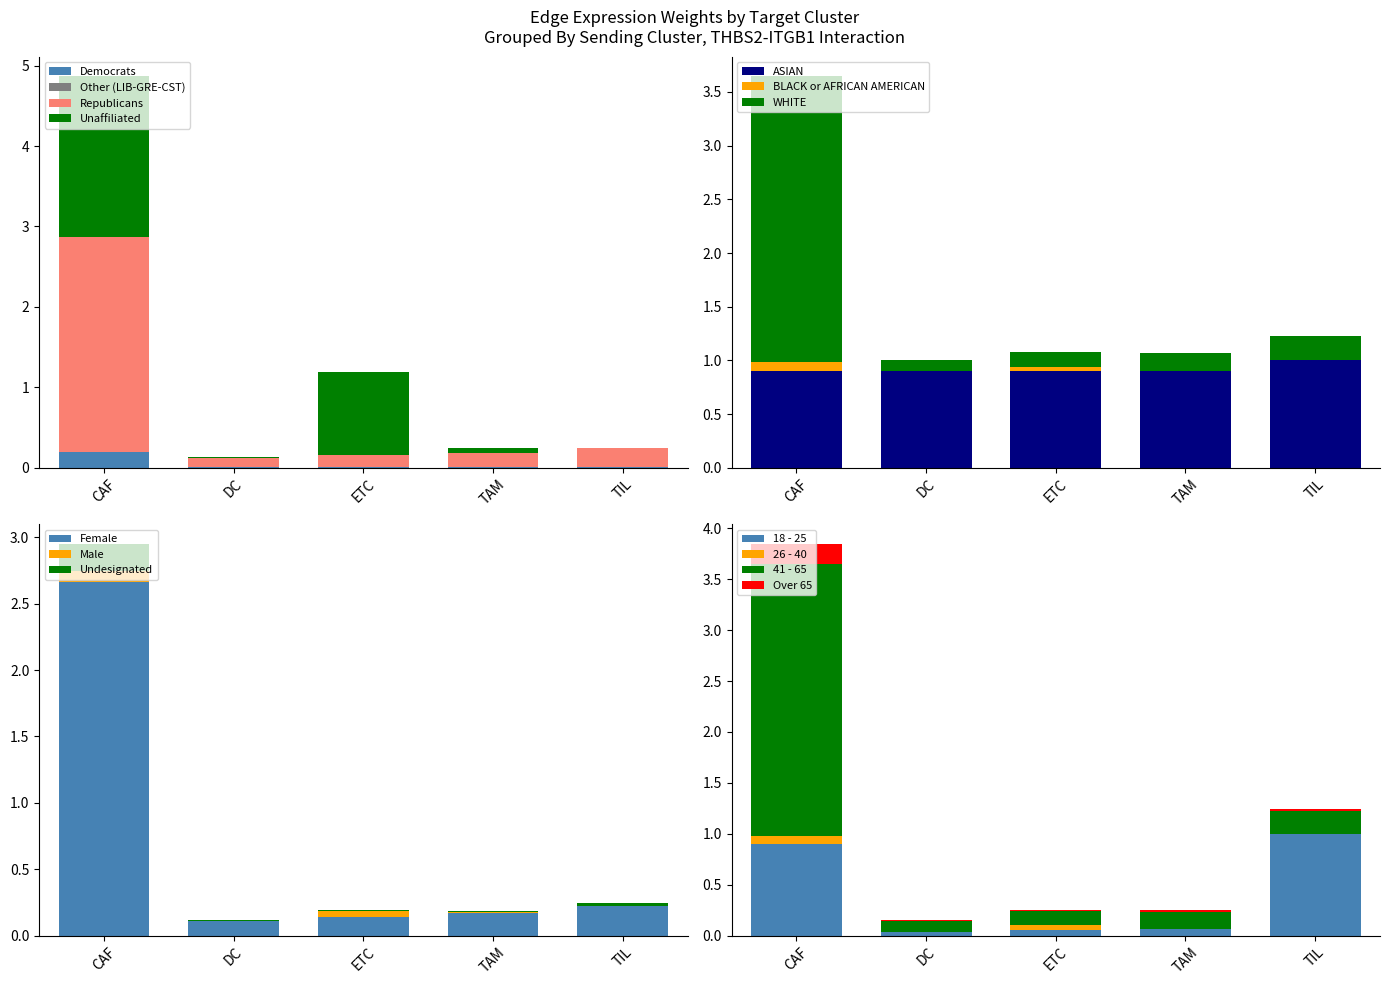

Is it true that ASIAN equals 1.5 at ETC?

False